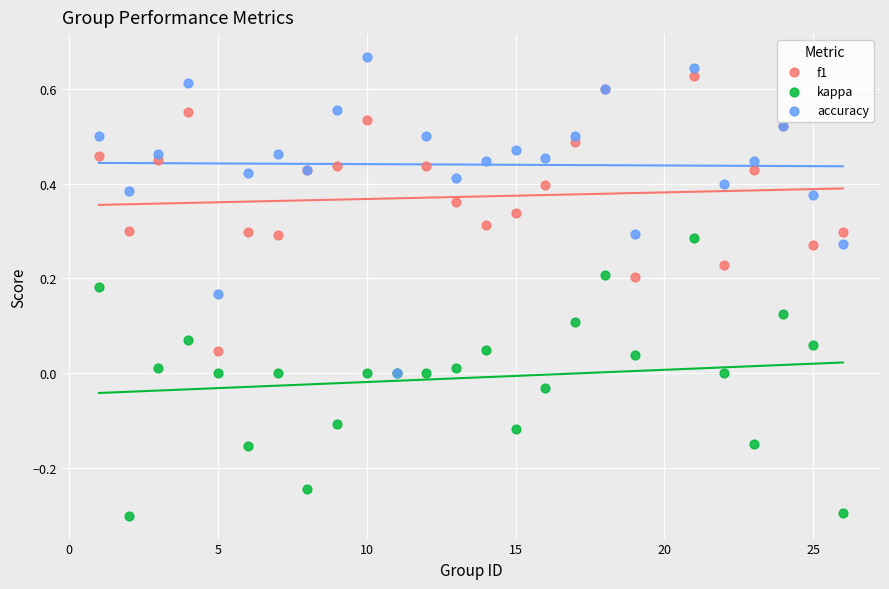

Which series reaches the minimum Y coordinate?

kappa